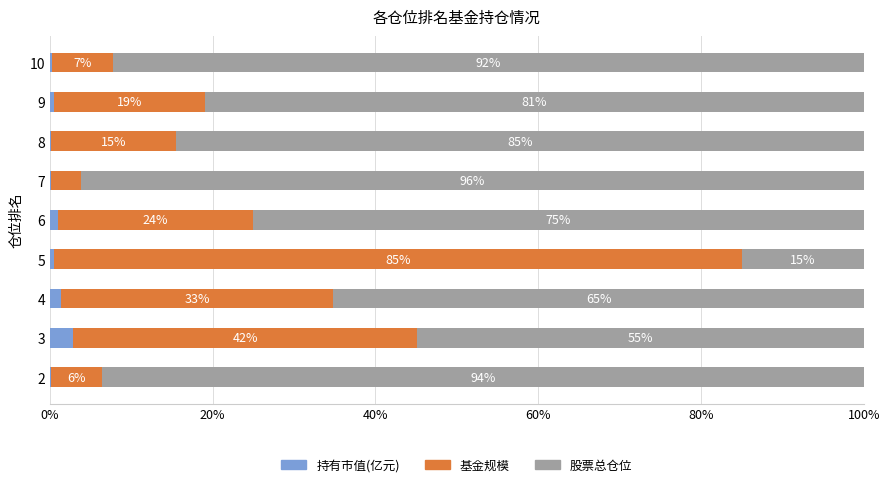

At which label is 持有市值(亿元) closest to 1?

6